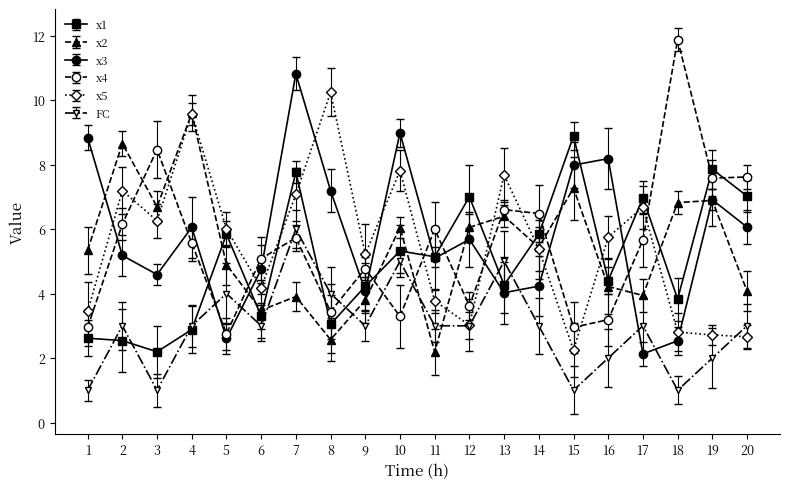

Which series has the largest total across all categories?

x3